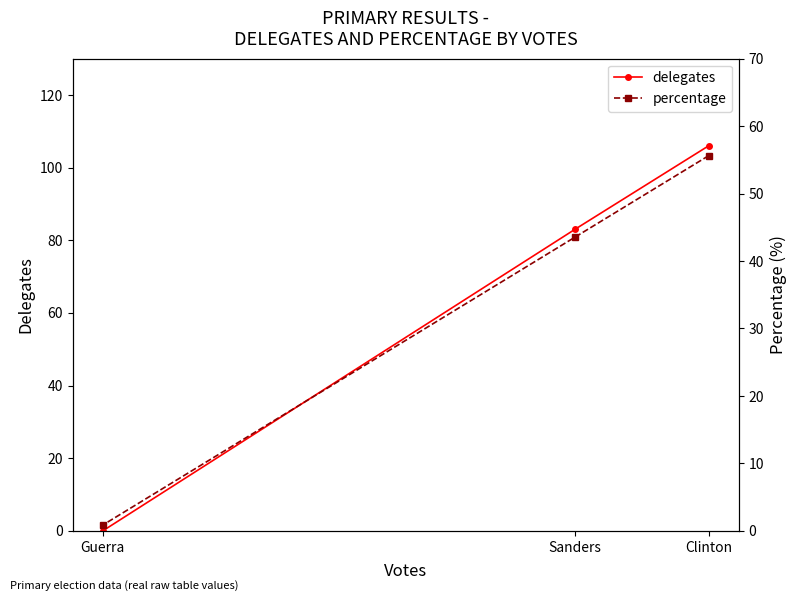

Read the delegates value at Clinton.

106